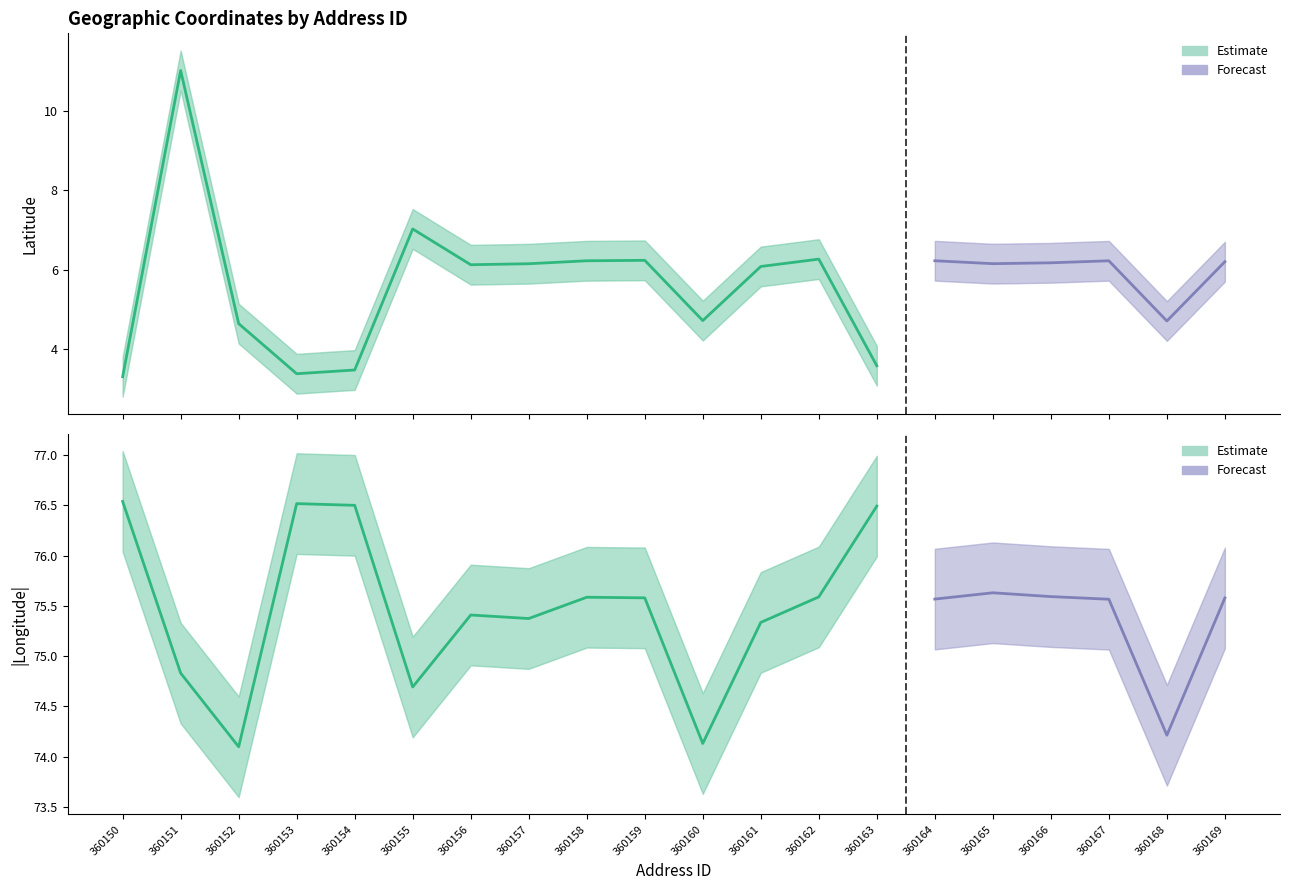

True or false: LONGITUD_DIRECCION has more than 2 interior local peaks.

True